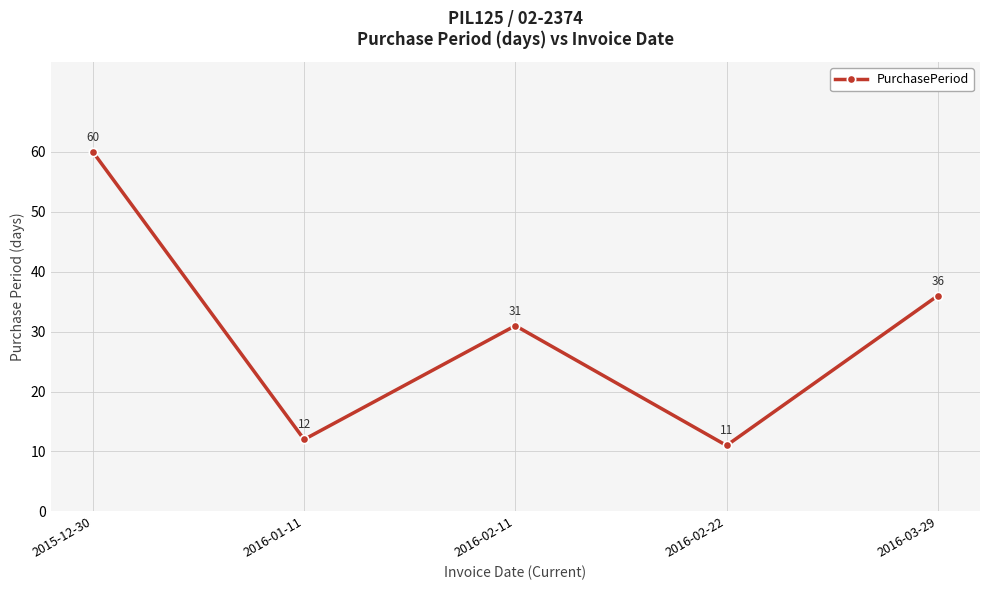

List the labels in order of value, smallest first.

2016-02-22, 2016-01-11, 2016-02-11, 2016-03-29, 2015-12-30